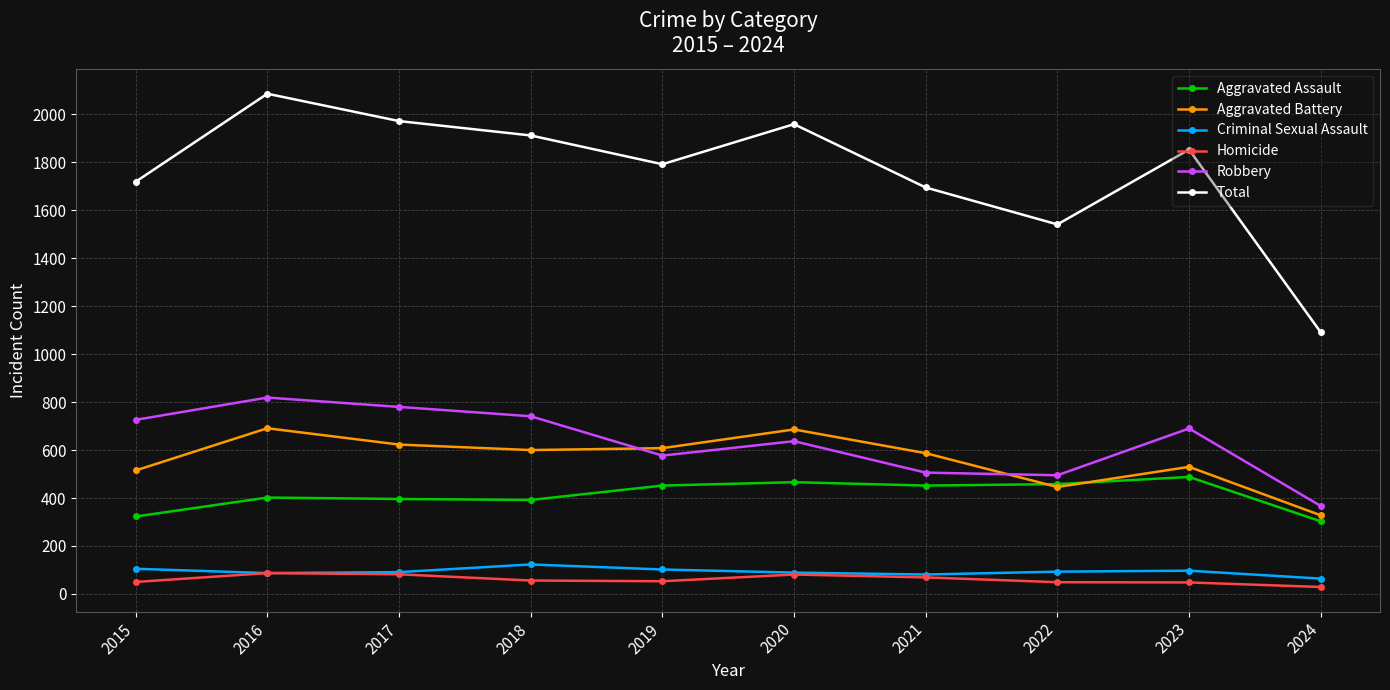

How many lines are shown in the chart?

6